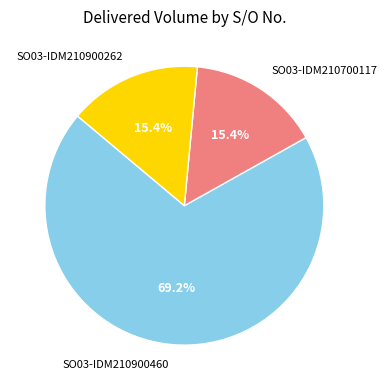

Count the number of slices in the pie.

3